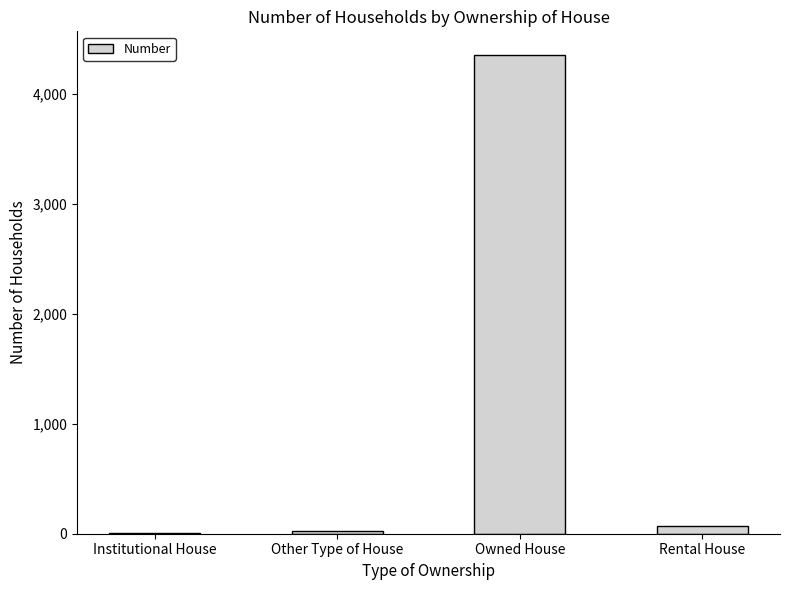

What is the change in value from Institutional House to Rental House?

+58